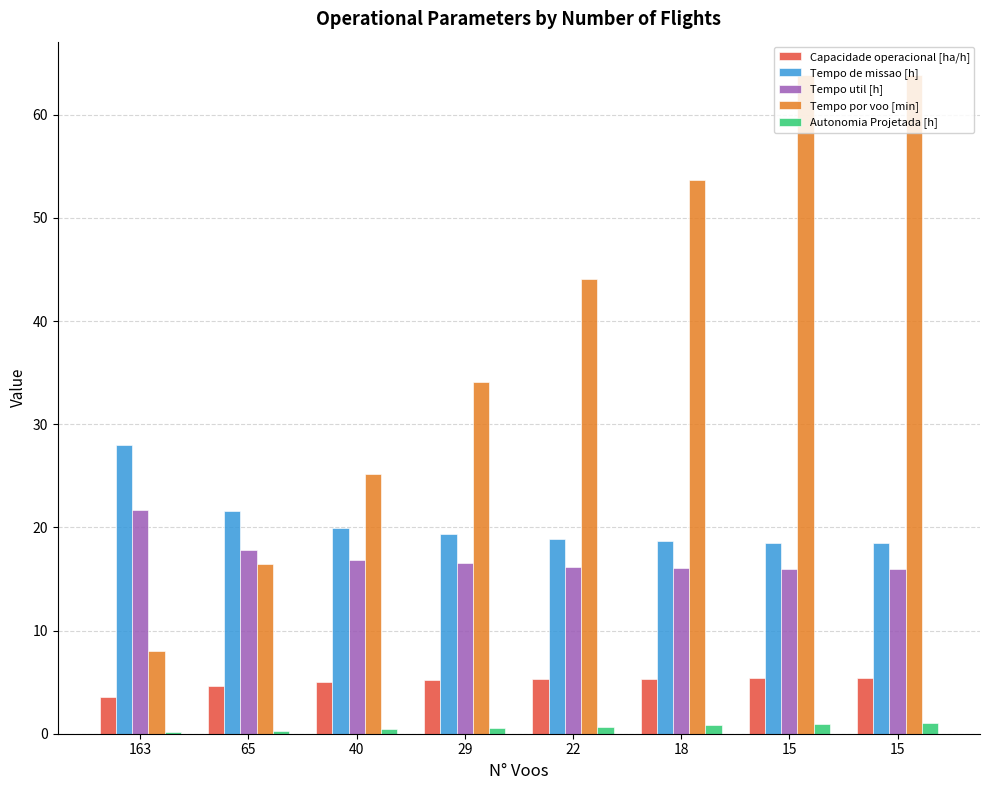

Between 15 and 15, which series saw the biggest shift?

Autonomia Projetada [h]